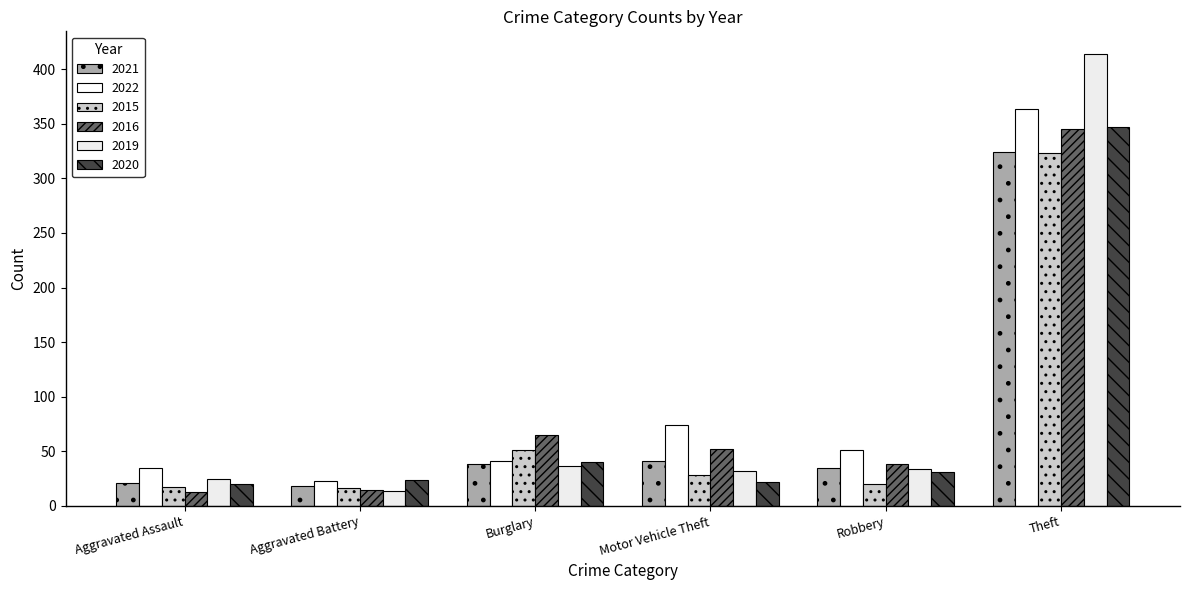

How many values in the 2016 series are below 52?

3